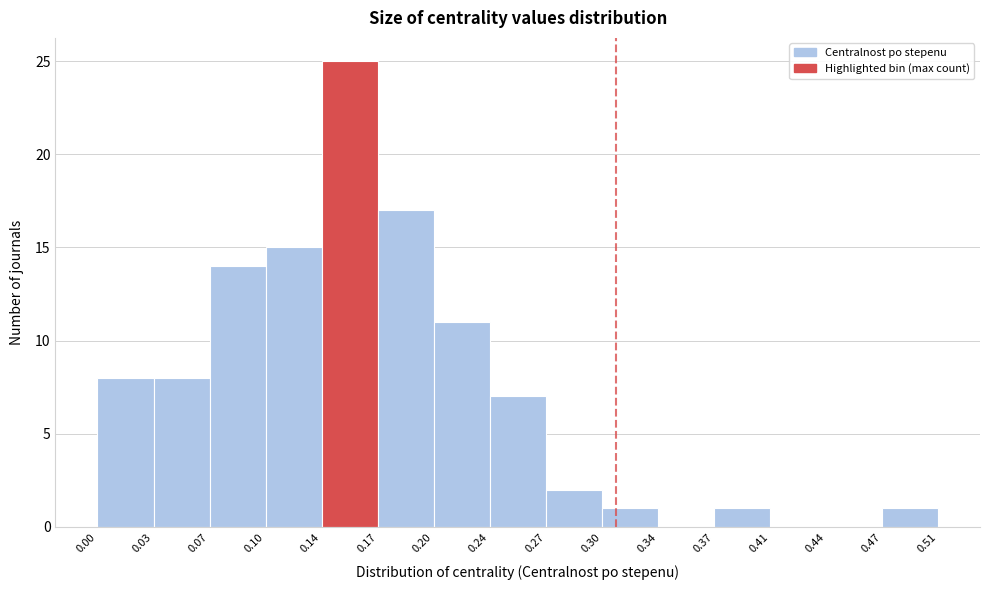

Which range on the x-axis has the tallest bar?

0.14 to 0.17